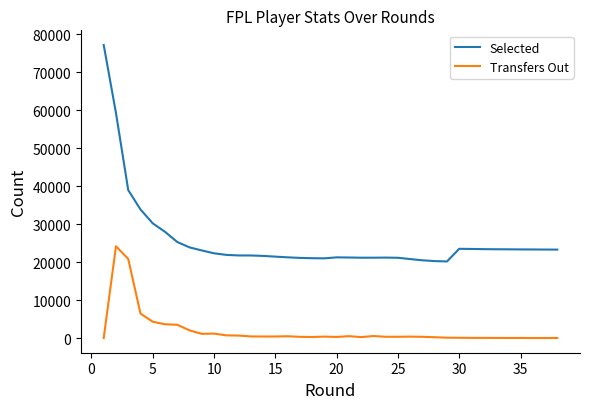

In Transfers Out, how many points are lower than both neighbors (excluding endpoints)?

9